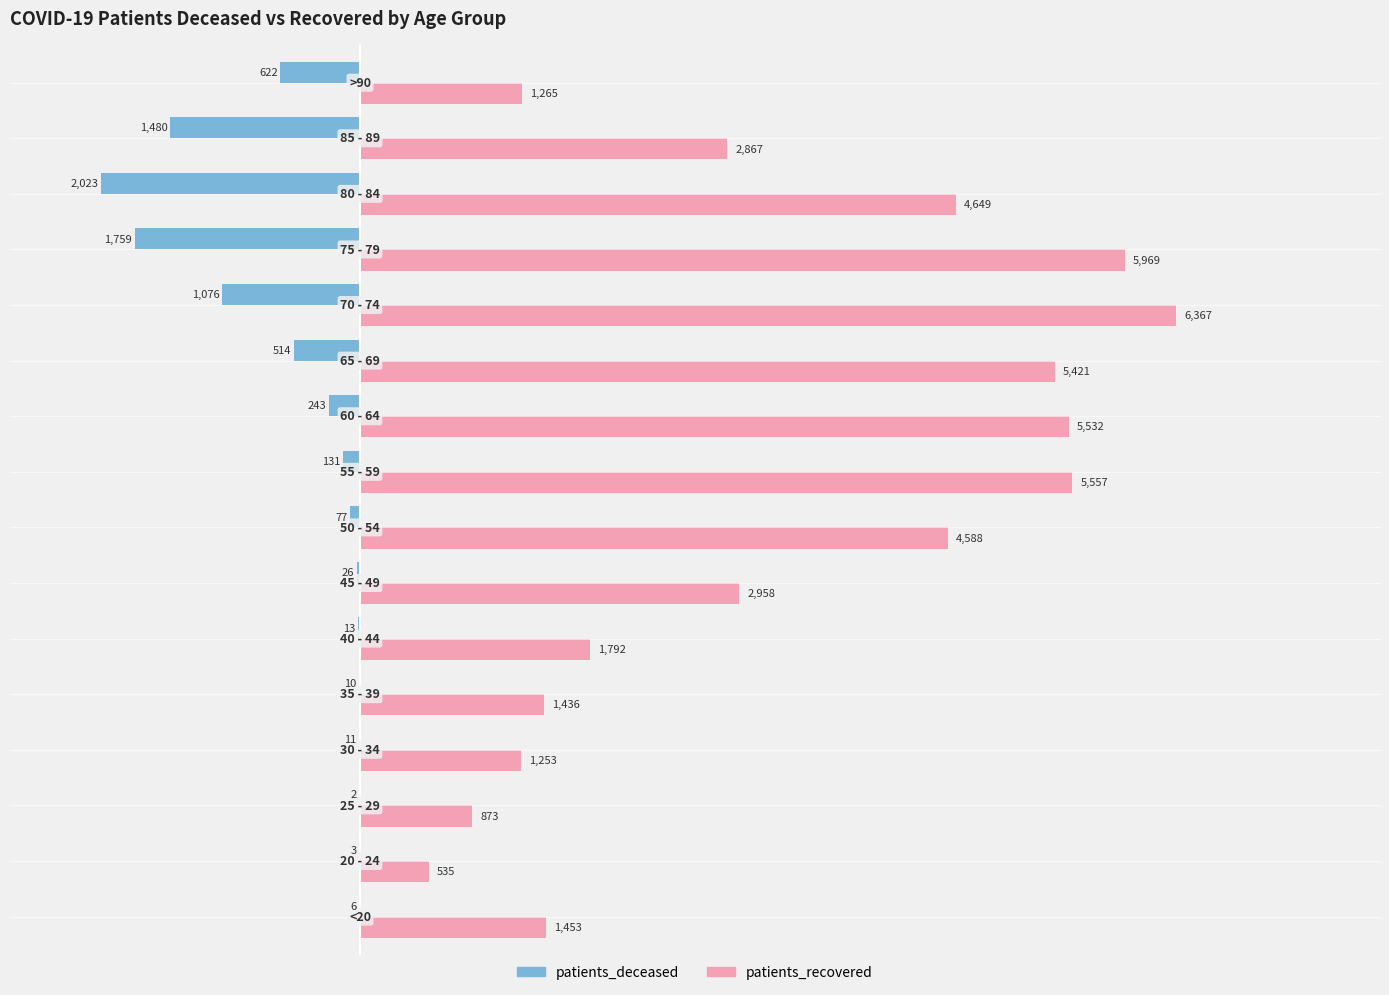

What is the greatest value displayed?

6367